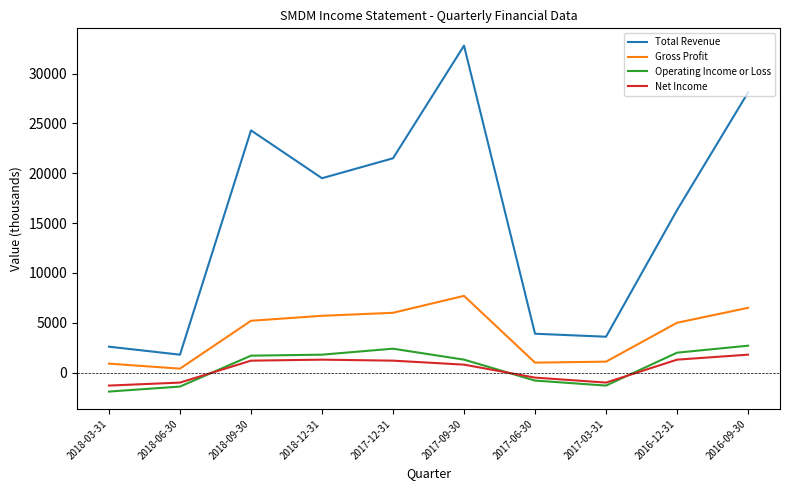

What is the difference between the maximum and minimum values in the Operating Income or Loss series?

4600